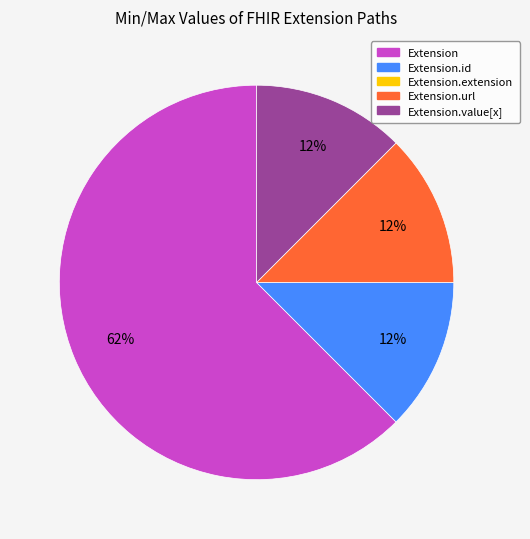

Is there a majority slice in this chart?

Yes